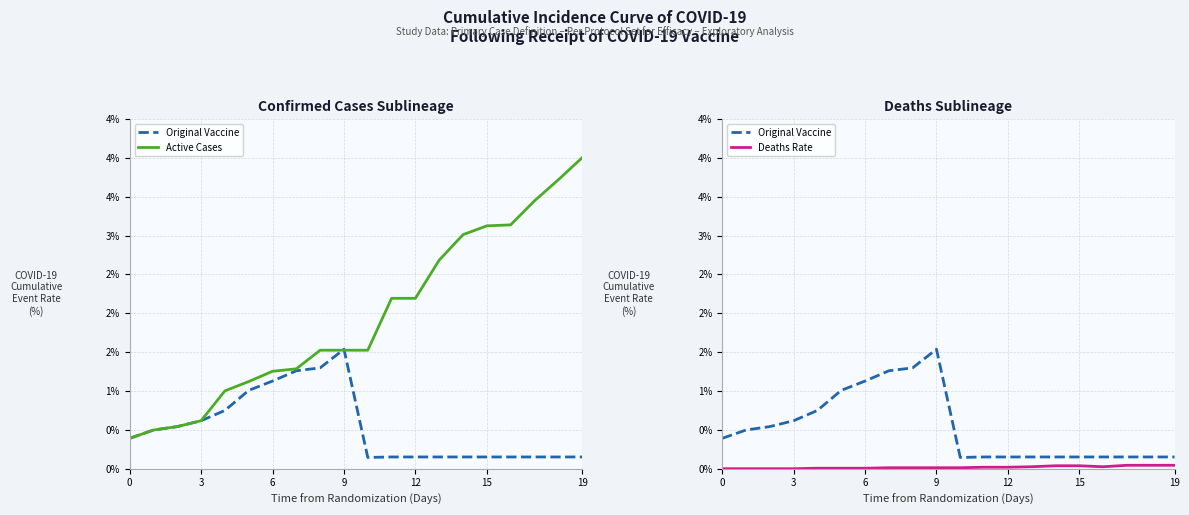

How many interior local valleys does the Deaths Rate series have?

1